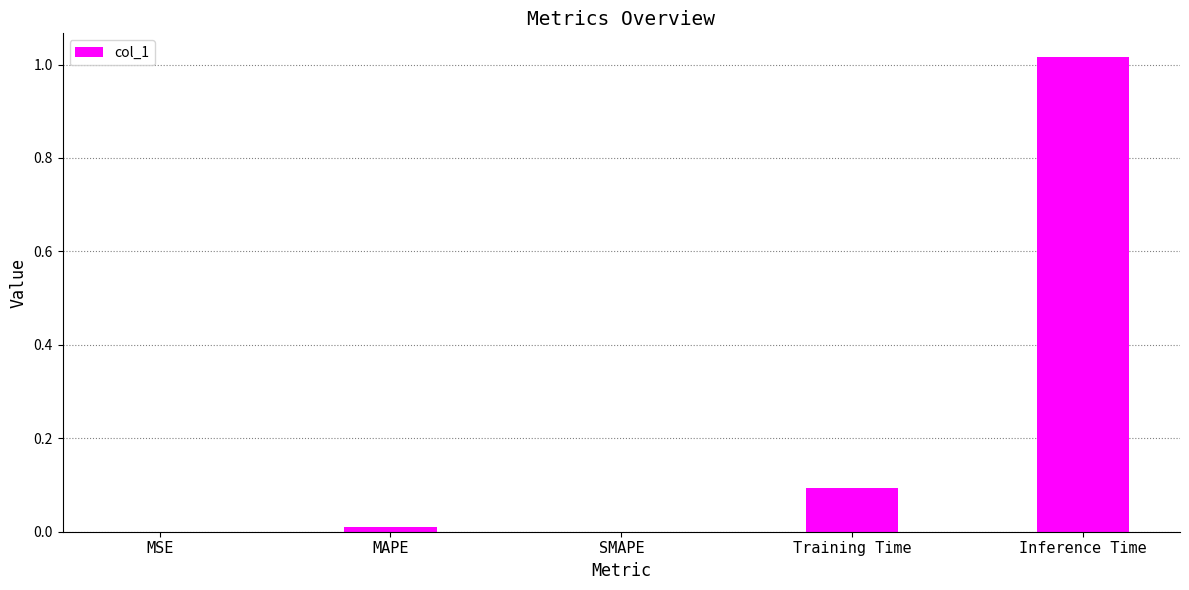

What is the sum of all values?

1.1